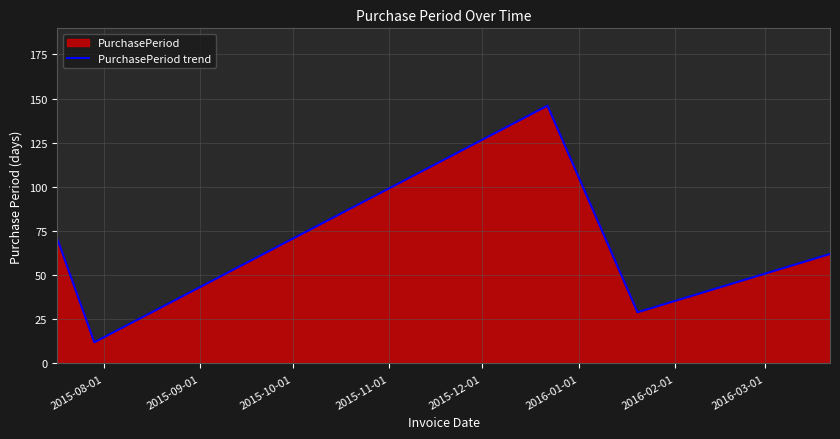

How many interior local peaks (higher than both neighbors) does the data have?

1